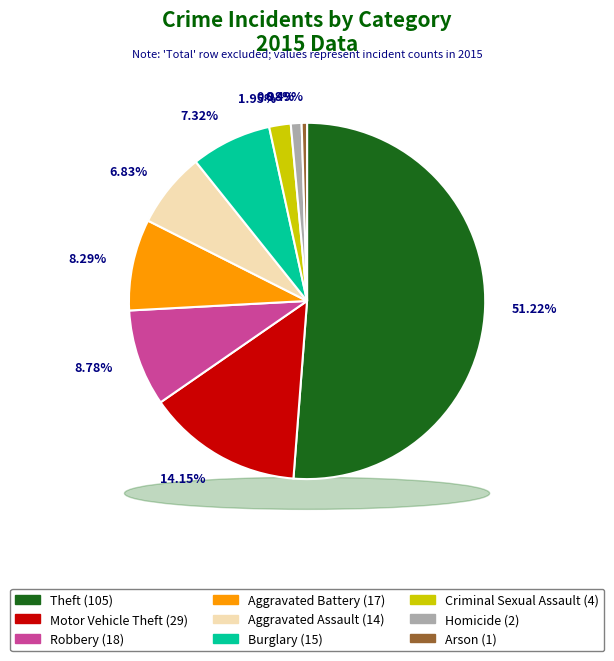

Is it true that Aggravated Assault is 7% of the pie?

True